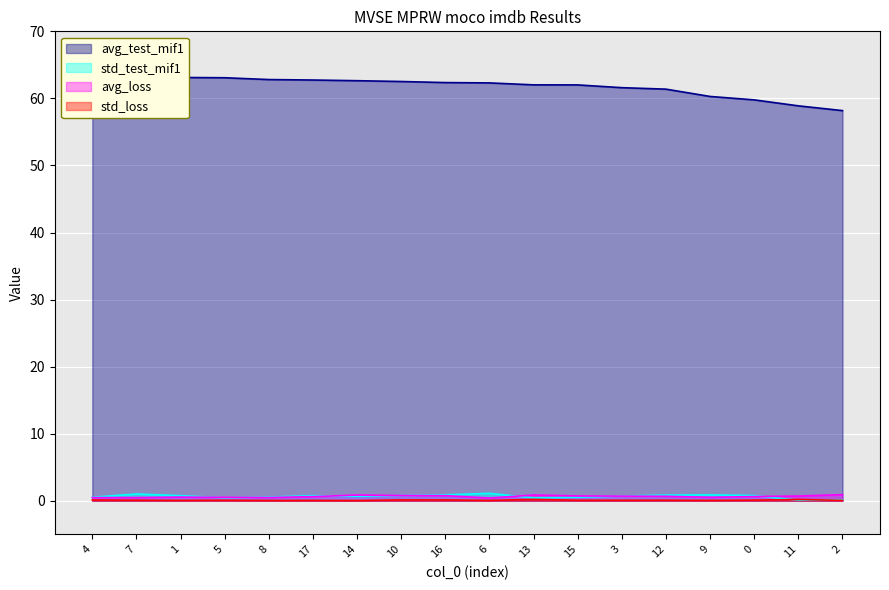

What is the sum of all std_loss values?

1.7